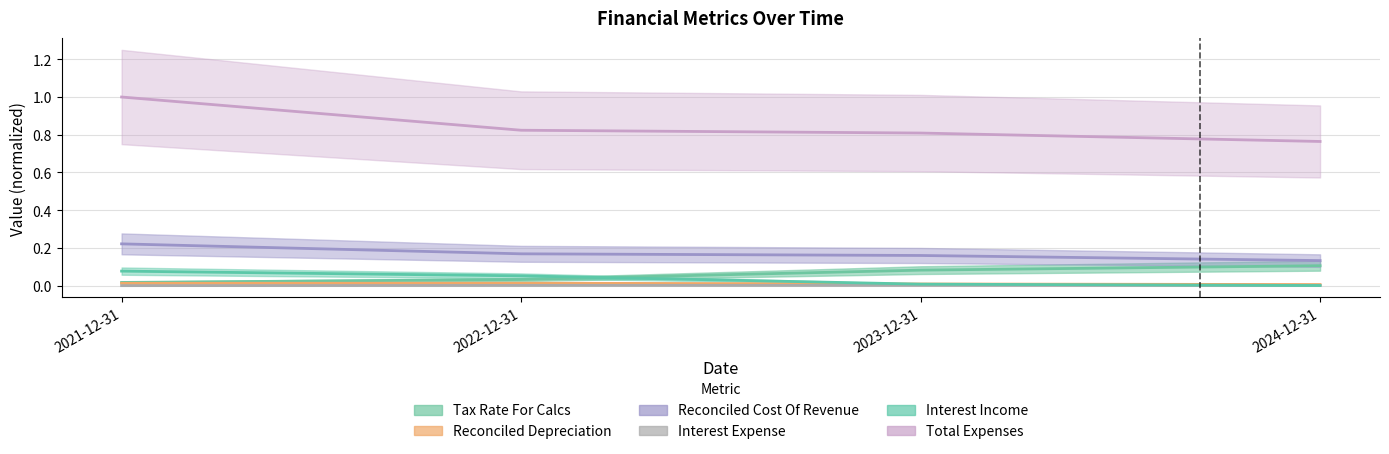

Rank the series by their maximum value, from lowest to highest.

Interest Expense, Reconciled Depreciation, Interest Income, Tax Rate For Calcs, Reconciled Cost Of Revenue, Total Expenses